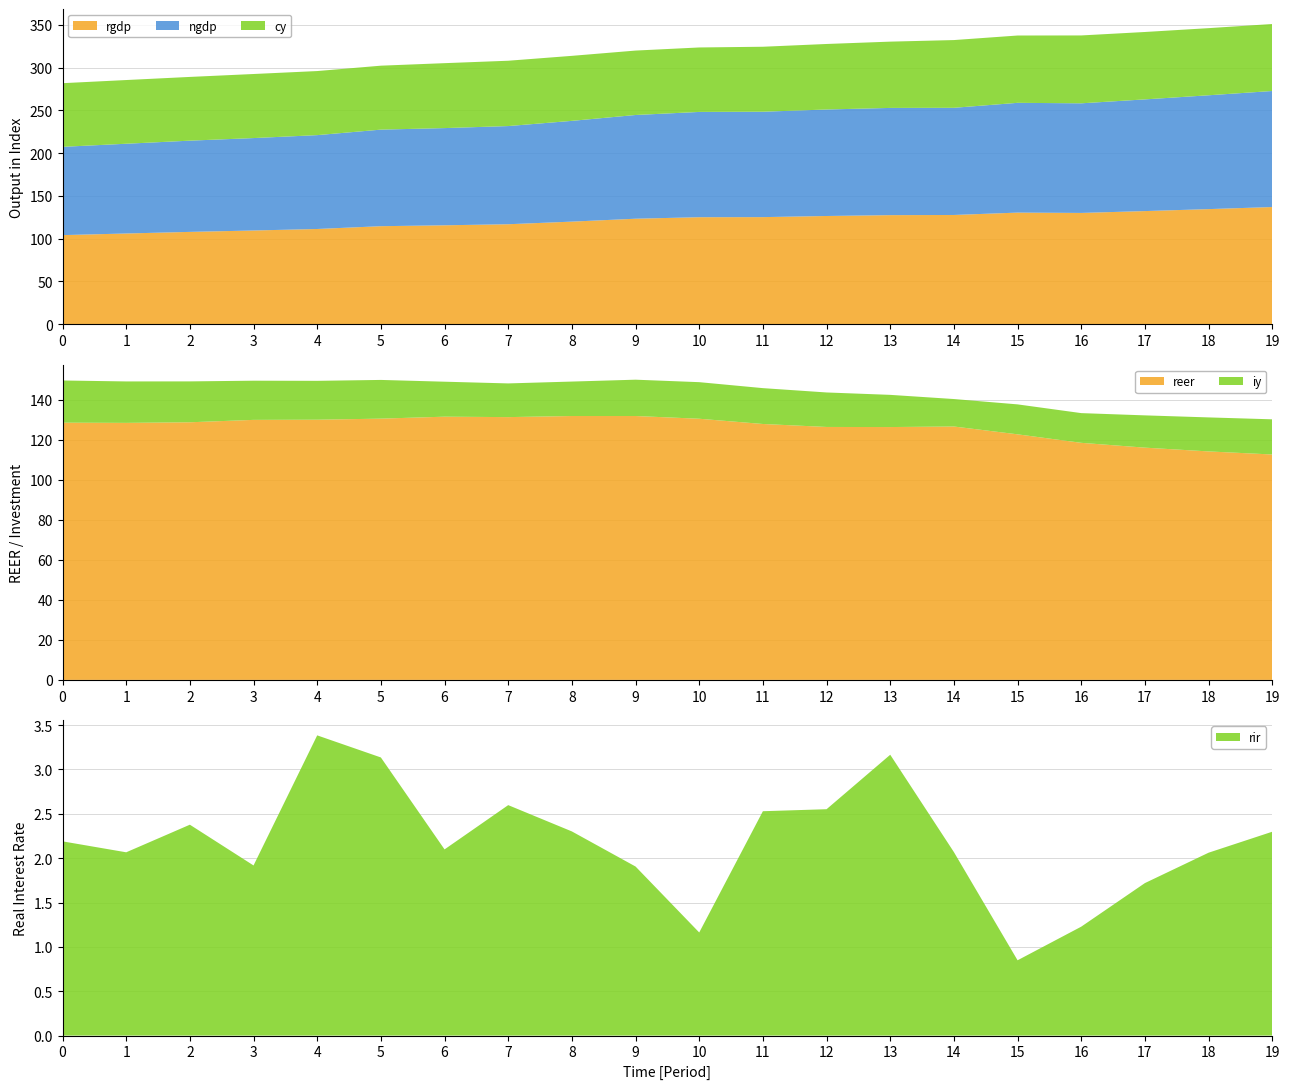

Reading left to right, extract all data points from this chart.

rgdp: 104.2	106.1	107.9	109.6	111.3	114.6	115.6	116.9	119.9	123.3	125.1	125.2	126.5	127.5	127.7	130.5	130.1	132.3	134.6	137.0
ngdp: 103.2	104.9	106.6	108.0	109.7	112.9	113.6	114.8	117.8	121.2	123.1	123.2	124.5	125.3	125.3	128.3	128.1	130.6	133.1	135.6
iy: 21.1	20.7	20.4	19.6	19.4	19.3	17.5	16.8	17.2	18.2	18.3	17.9	17.2	16.1	13.7	15.0	14.9	16.1	17.0	17.6
cy: 74.4	74.5	74.5	74.9	74.9	74.7	75.9	76.4	76.0	75.3	75.4	76.0	76.6	77.5	79.2	78.7	79.3	78.8	78.5	78.3
reer: 128.6	128.5	128.8	130.0	130.0	130.6	131.6	131.3	131.9	131.9	130.5	127.9	126.4	126.4	126.7	122.7	118.5	116.1	114.2	112.7
rir: 2.2	2.1	2.4	1.9	3.4	3.1	2.1	2.6	2.3	1.9	1.2	2.5	2.6	3.2	2.1	0.8	1.2	1.7	2.1	2.3